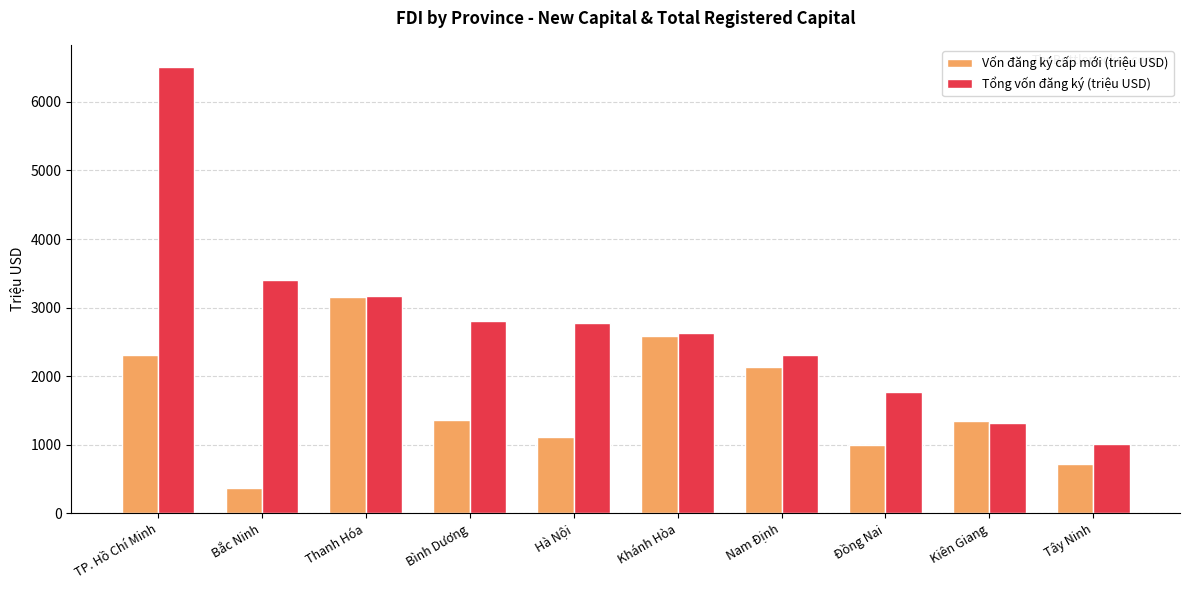

What is the spread (max minus min) of values at Bình Dương?

1441.7